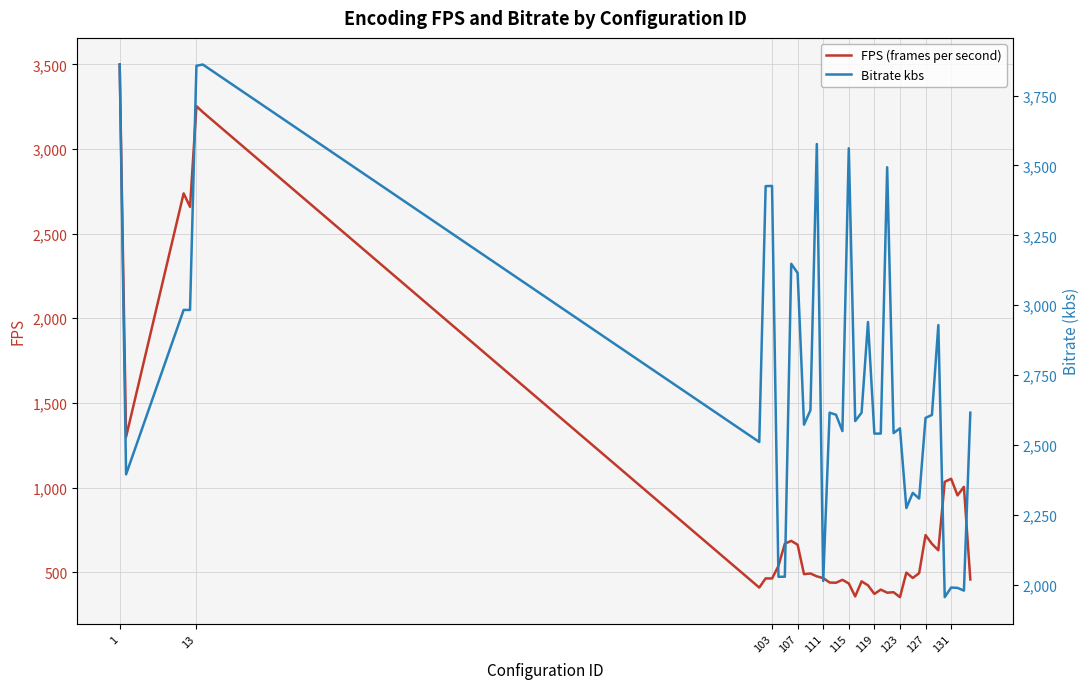

True or false: Bitrate kbs and FPS (frames per second) cross at least once.

False